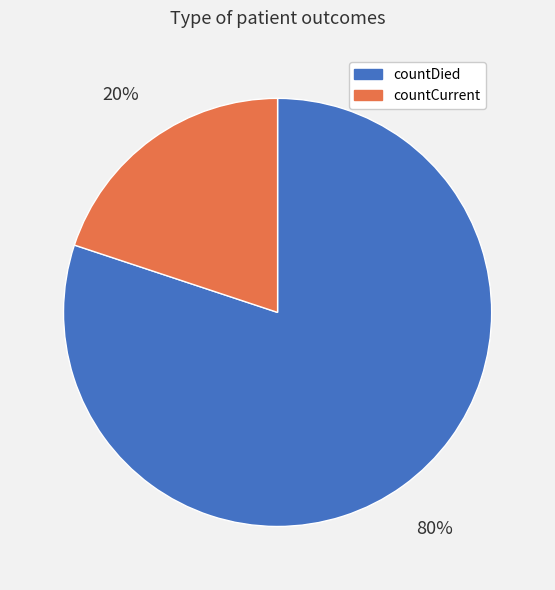

Does any single category account for the majority?

Yes